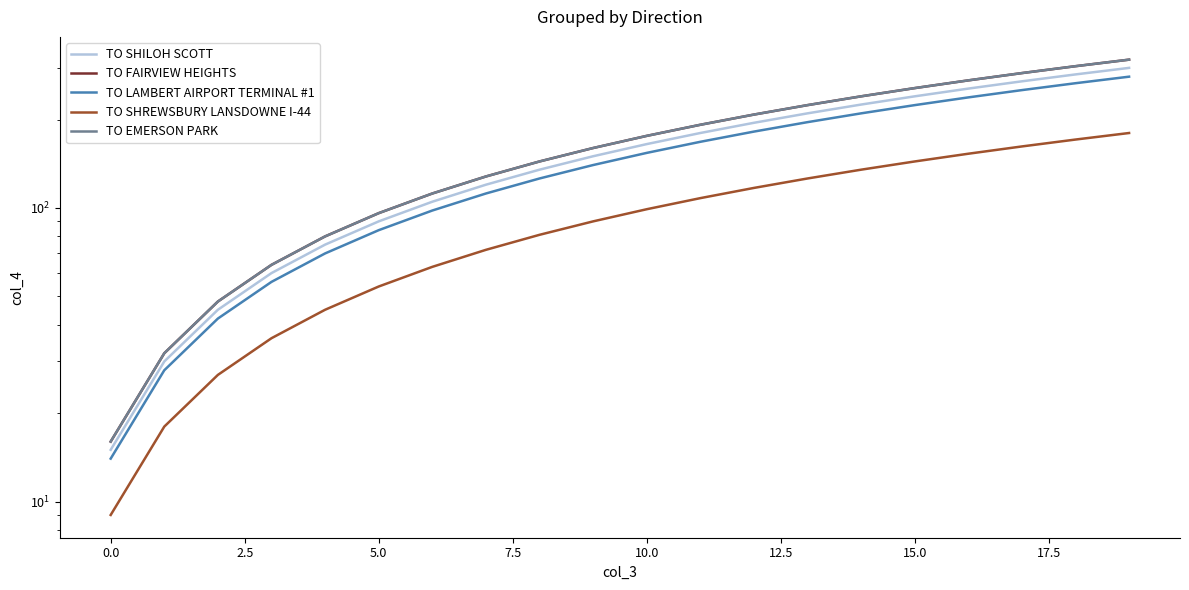

What is the difference between the maximum and second lowest values in the TO SHILOH SCOTT series?

270